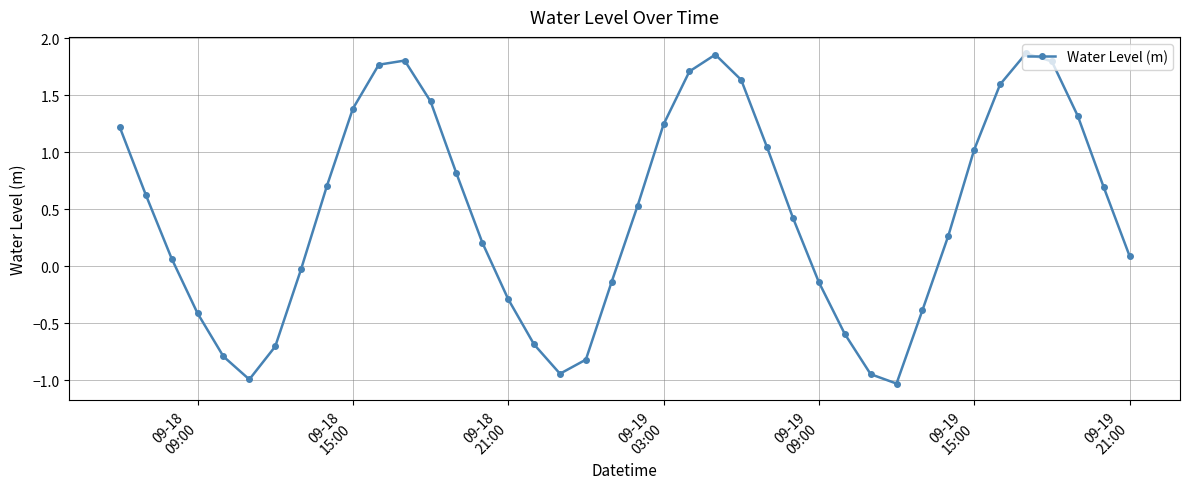

What is the sum of all values?

18.2